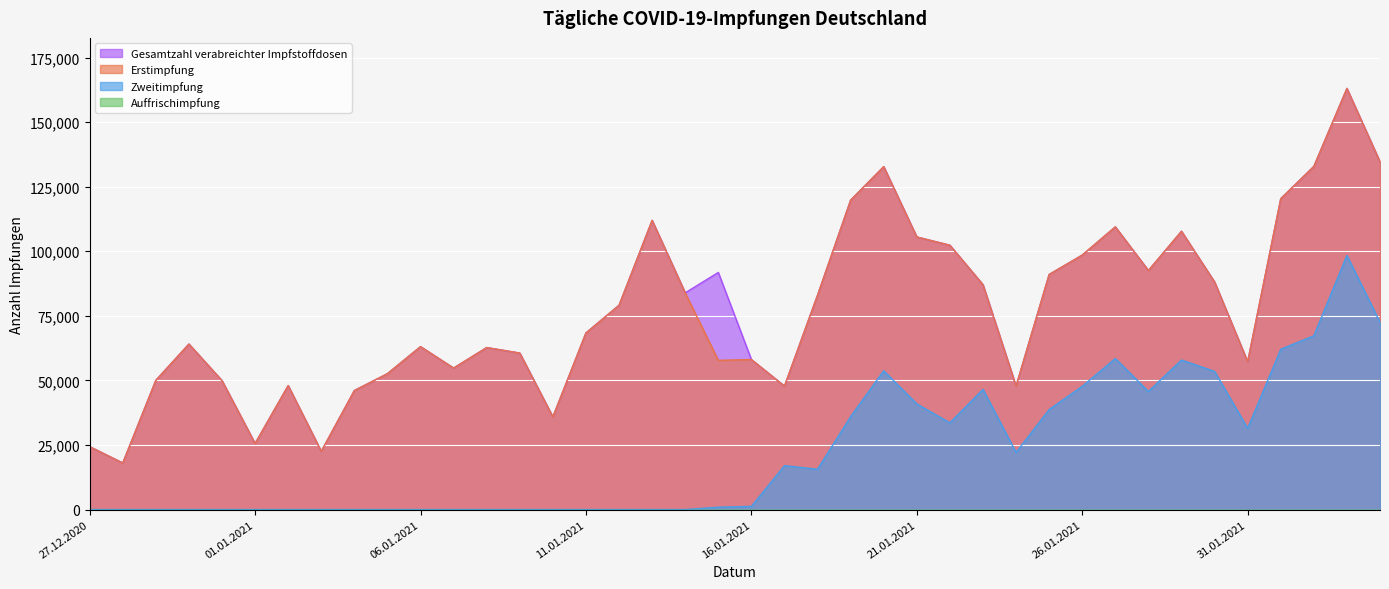

What is the minimum value for Gesamtzahl verabreichter Impfstoffdosen?

18024